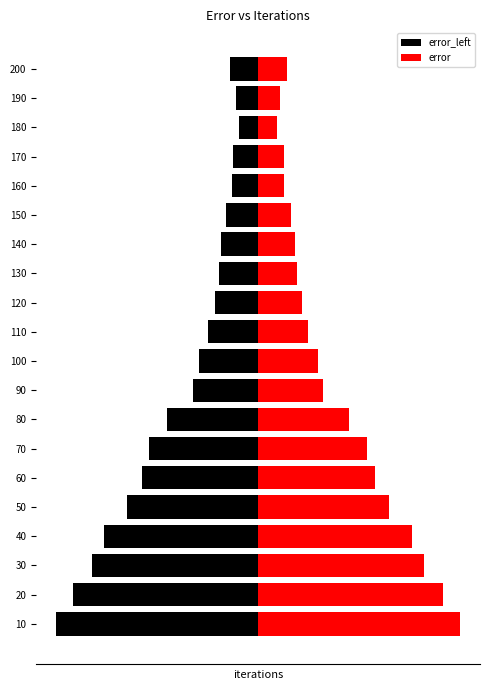

The error_left series shows -35.6 at 130. True or false?

False